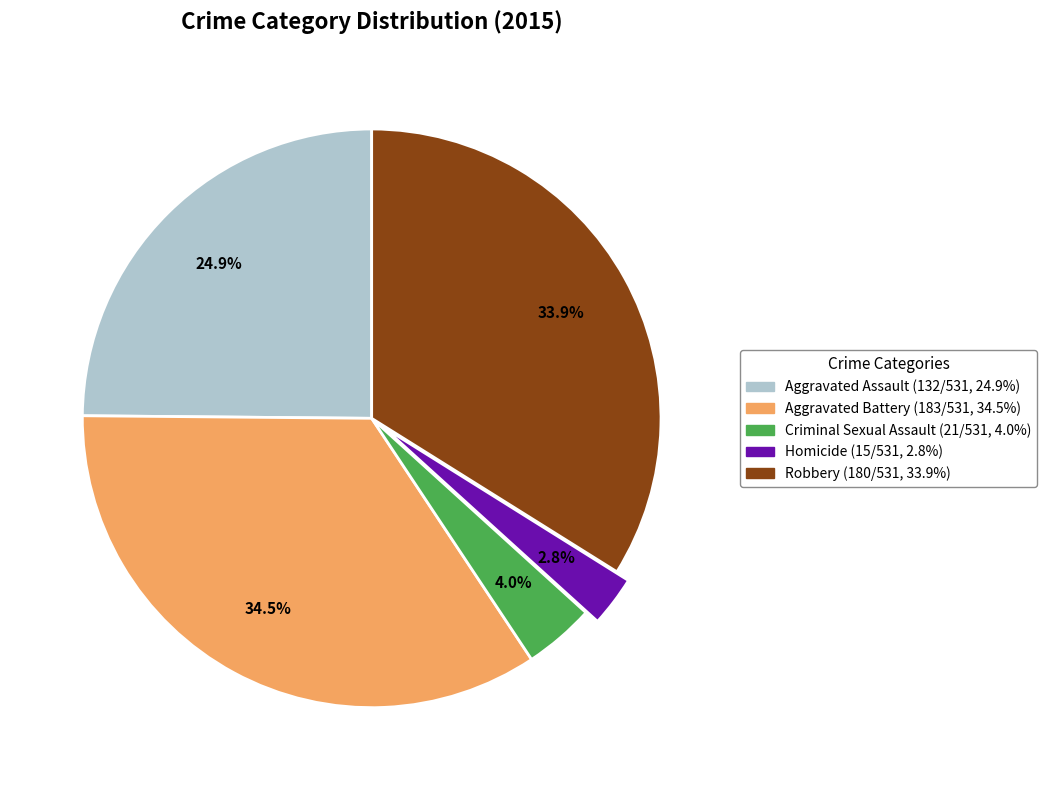

True or false: Robbery accounts for 26% of the total.

False